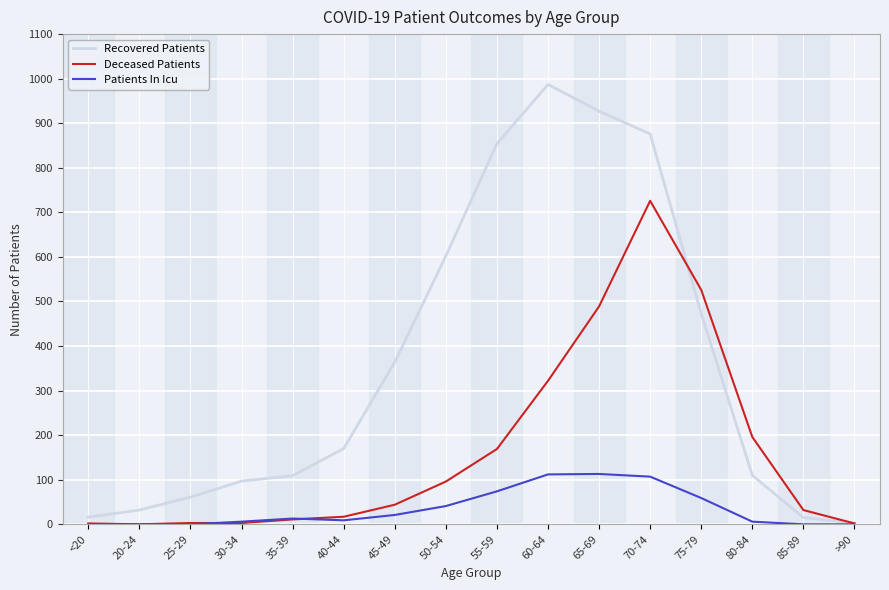

Which series has the largest range (max minus min)?

Recovered Patients